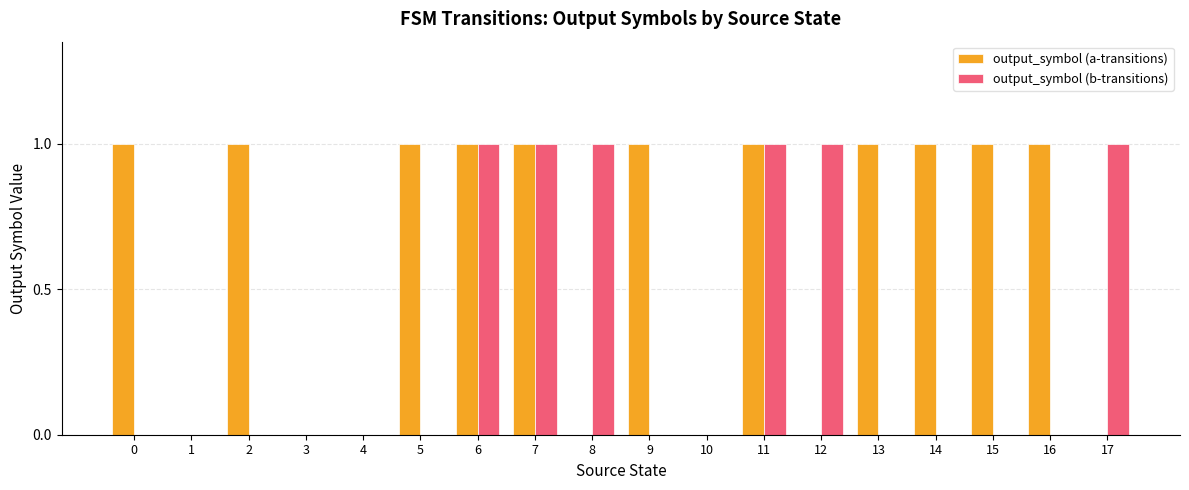

How many groups of bars are there?

18